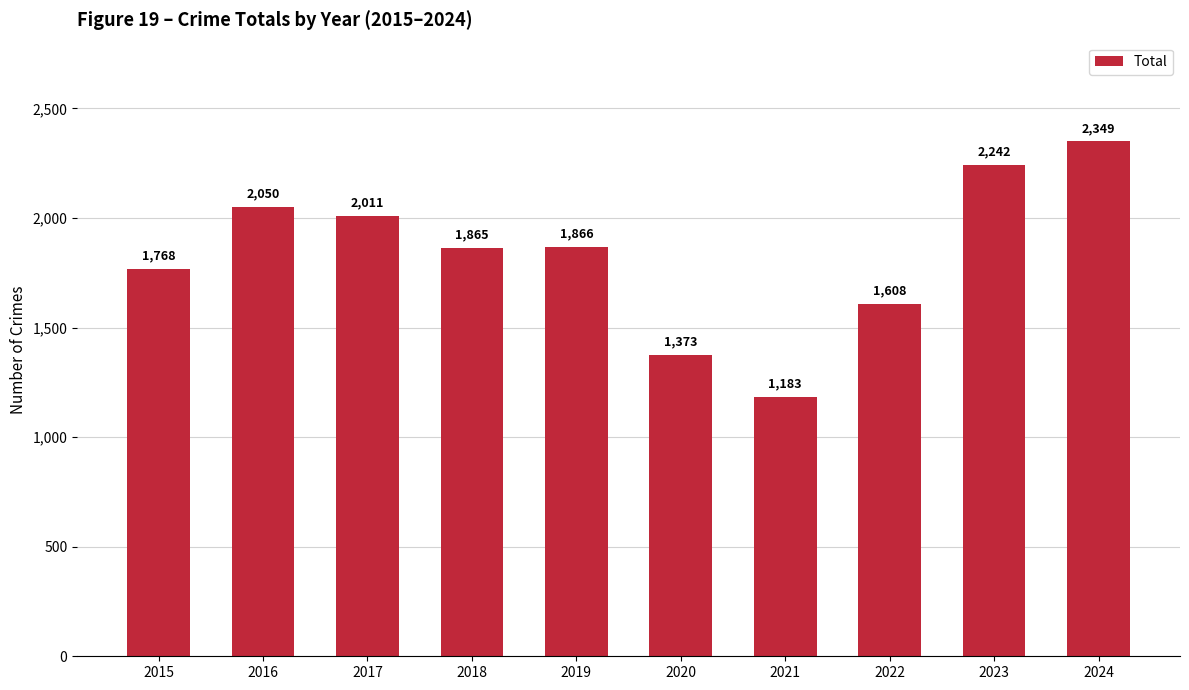

Which category has the highest value across all series?

2024